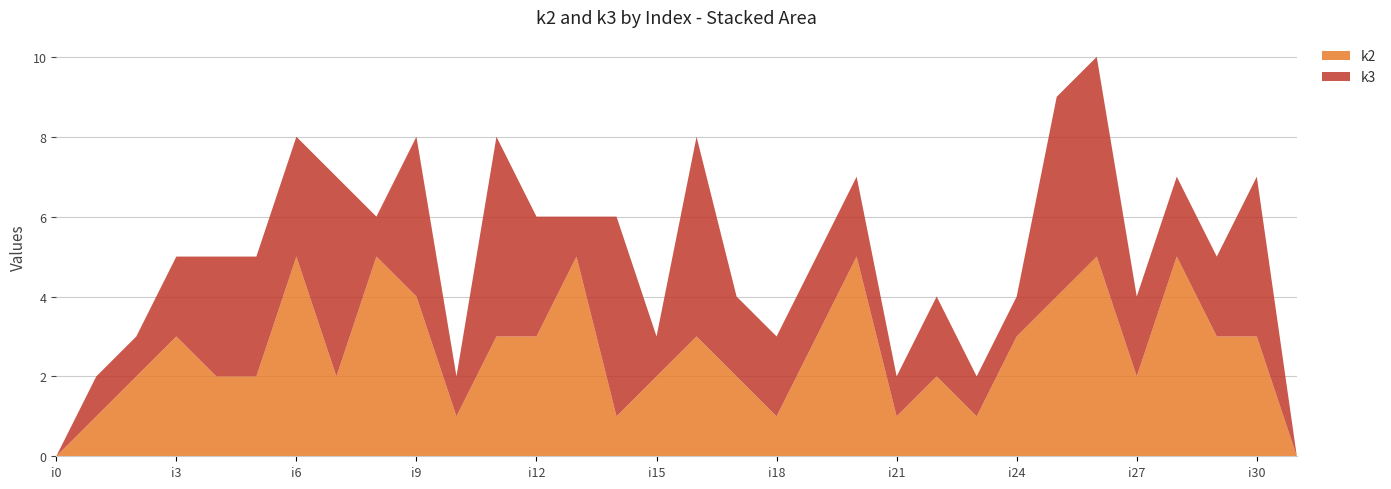

Reading right to left, transcribe all the data shown in this chart.

k2: 0	3	3	5	2	5	4	3	1	2	1	5	3	1	2	3	2	1	5	3	3	1	4	5	2	5	2	2	3	2	1	0
k3: 0	4	2	2	2	5	5	1	1	2	1	2	2	2	2	5	1	5	1	3	5	1	4	1	5	3	3	3	2	1	1	0